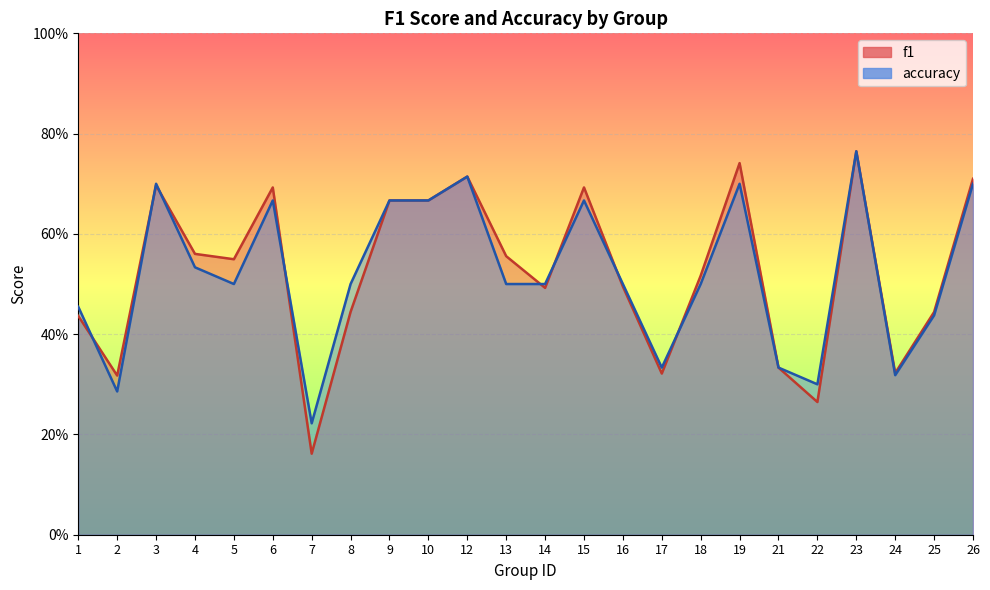

How many accuracy values are between 0 and 1?

24